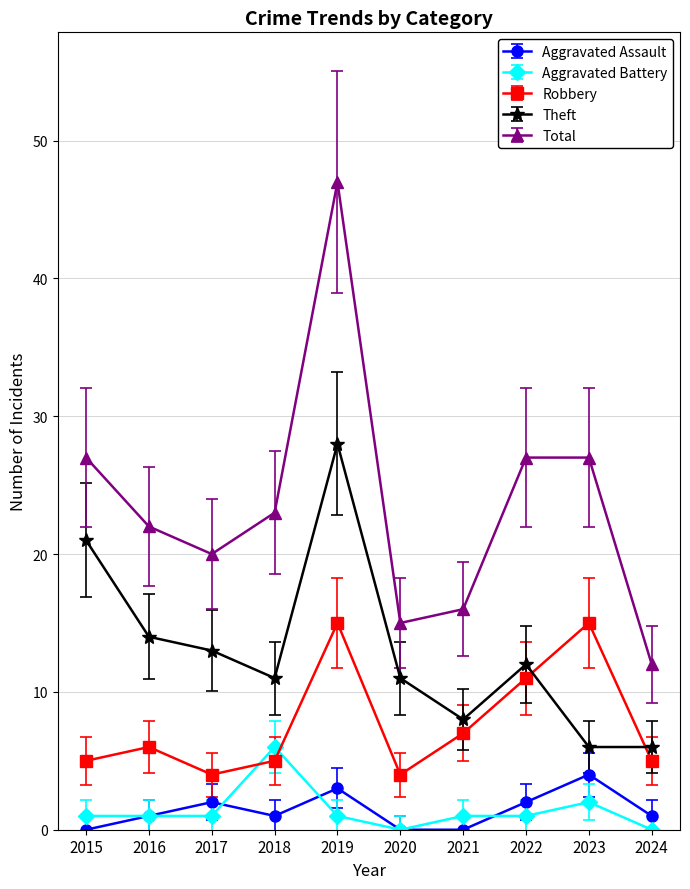

Which series has the largest total across all categories?

Total